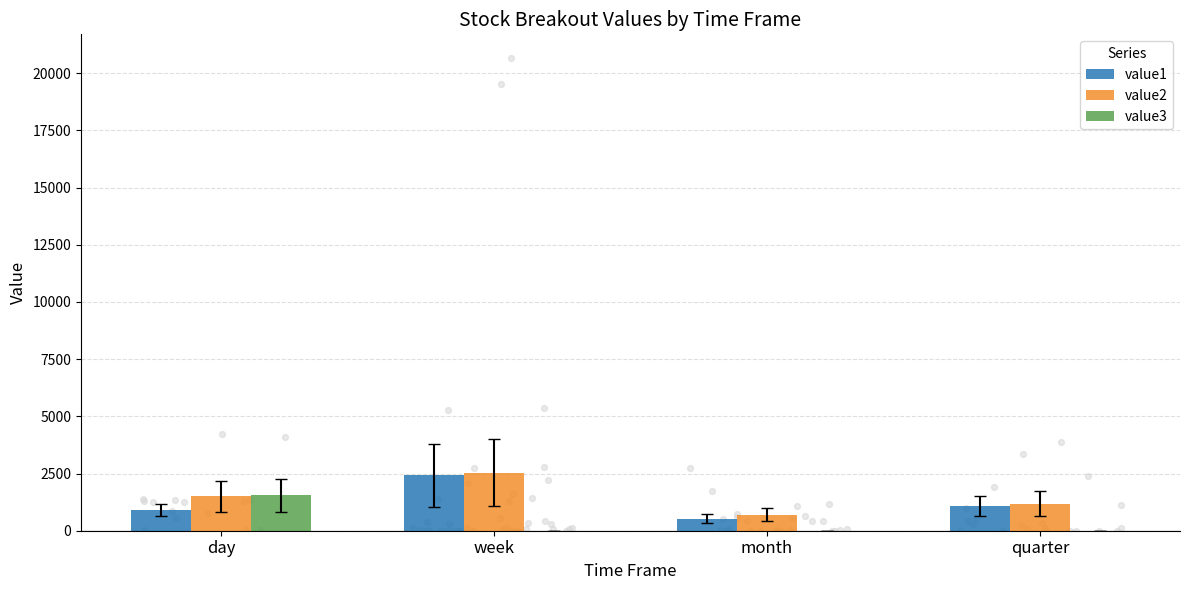

At which category is the sum across all series the highest?

week